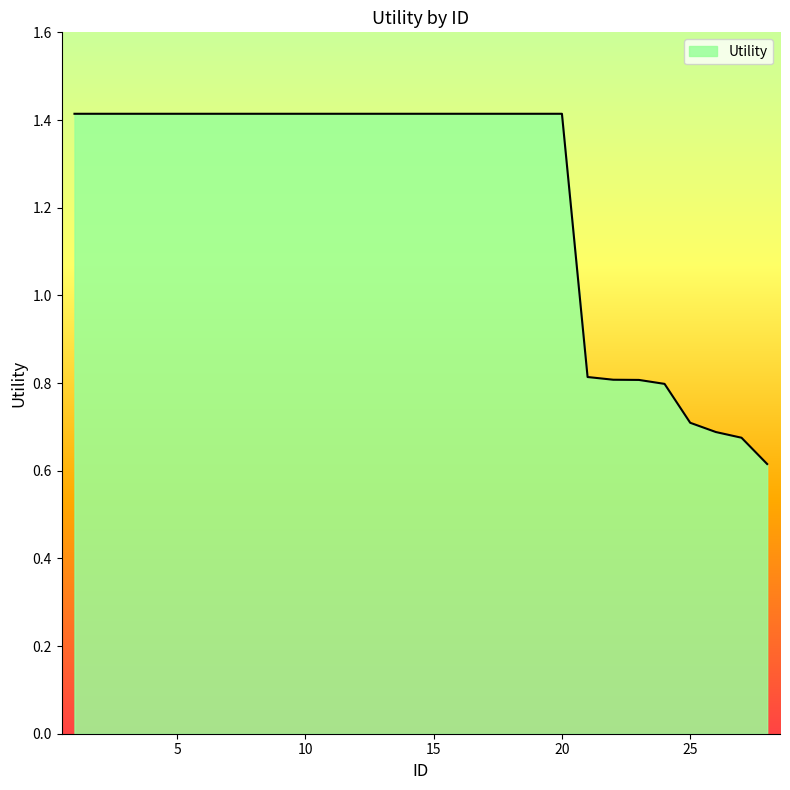

What is the difference between the maximum and minimum values?

0.8